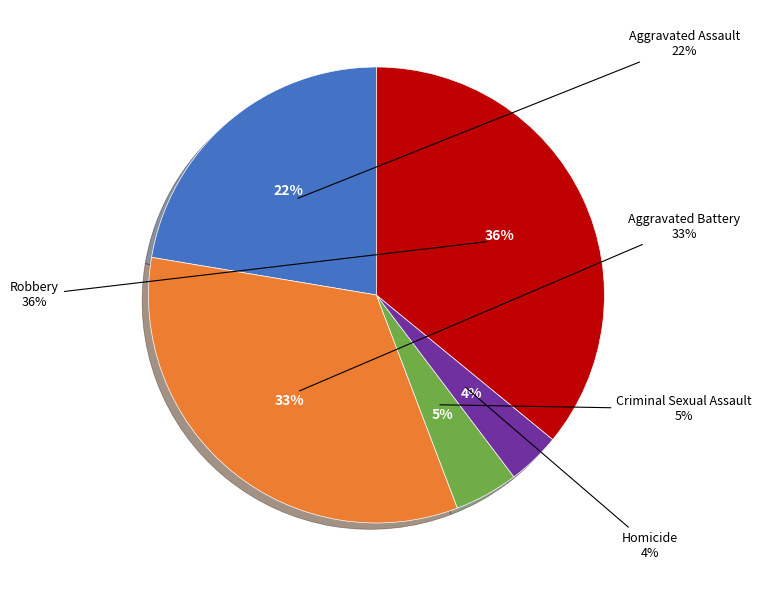

Is it true that Aggravated Battery is 33% of the pie?

True